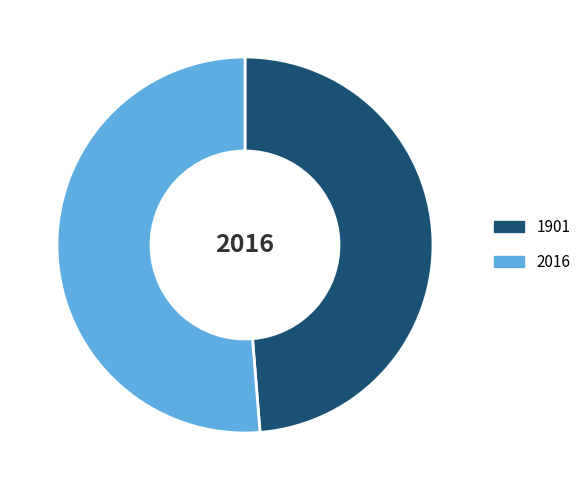

Between 1901 and 2016, which is larger?

2016